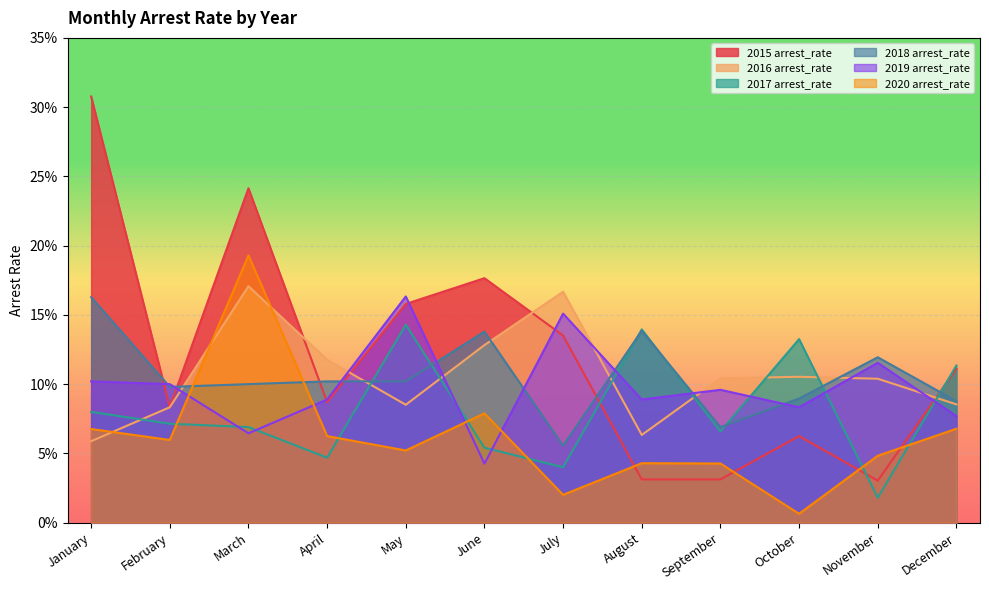

Does the chart display data point markers on the line(s)?

No